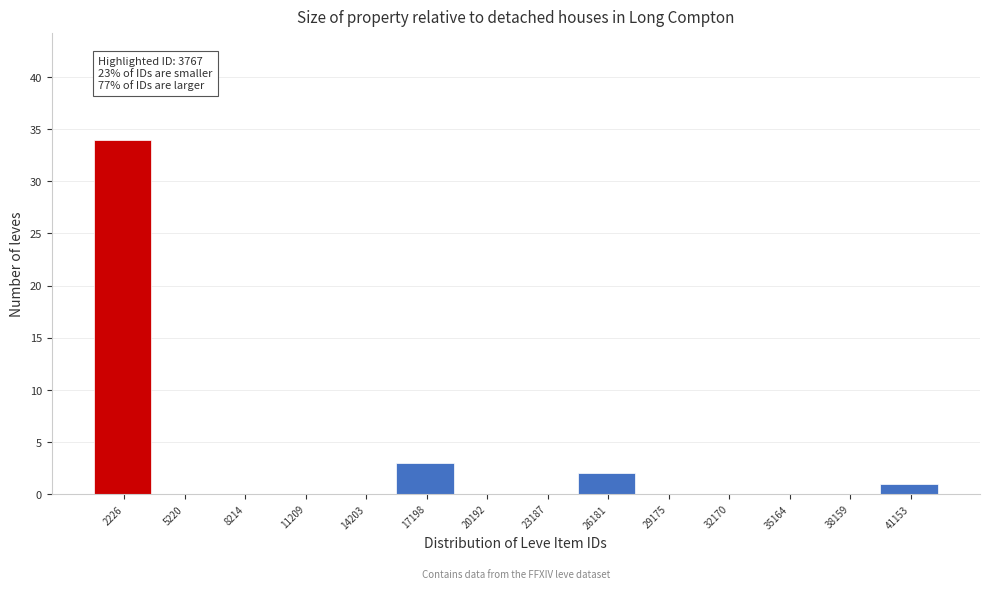

Reading left to right, transcribe all the data shown in this chart.

2226=34	5220=0	8214=0	11209=0	14203=0	17198=3	20192=0	23187=0	26181=2	29175=0	32170=0	35164=0	38159=0	41153=1